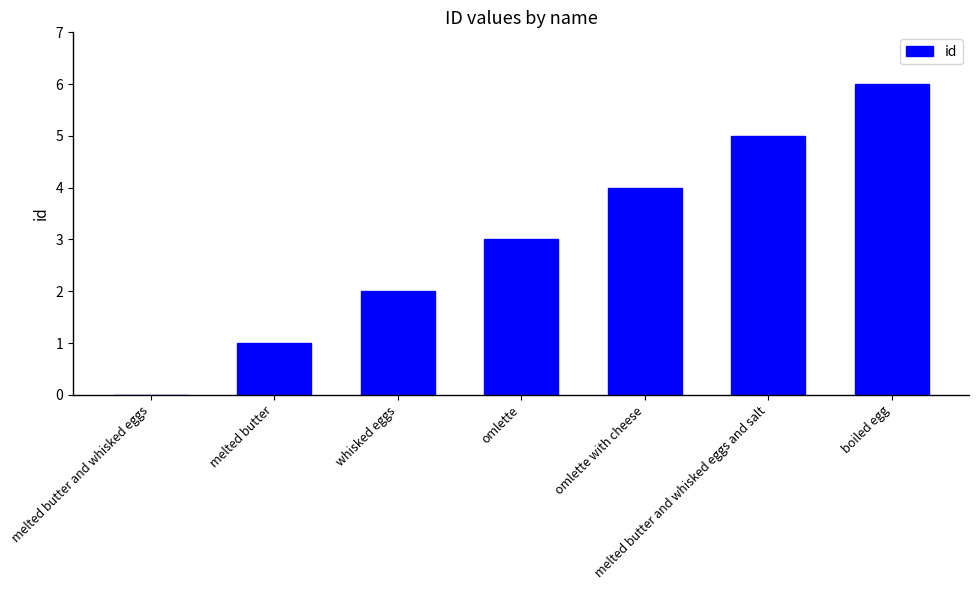

What is the change in value from melted butter and whisked eggs to whisked eggs?

+2